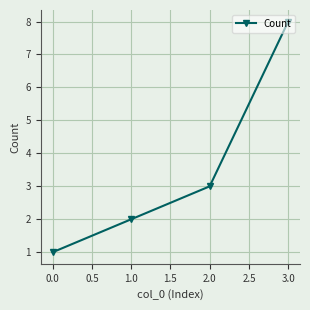

Reading left to right, transcribe all the data shown in this chart.

0.0=1	1.0=2	2.0=3	3.0=8